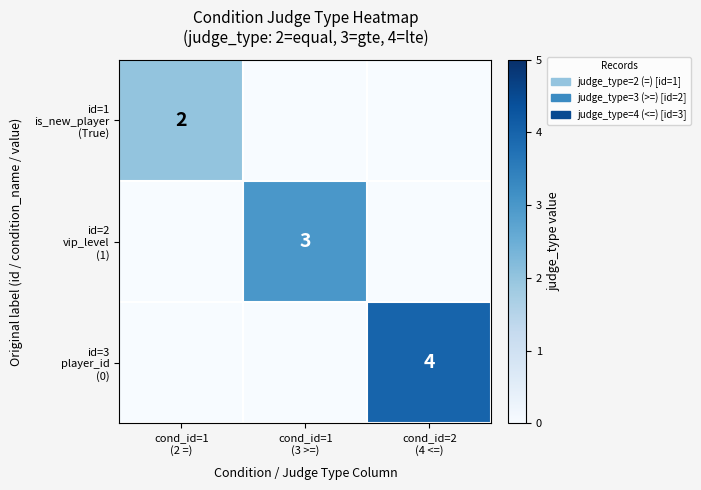

Which series has the largest total across all categories?

id=3 player_id (0)